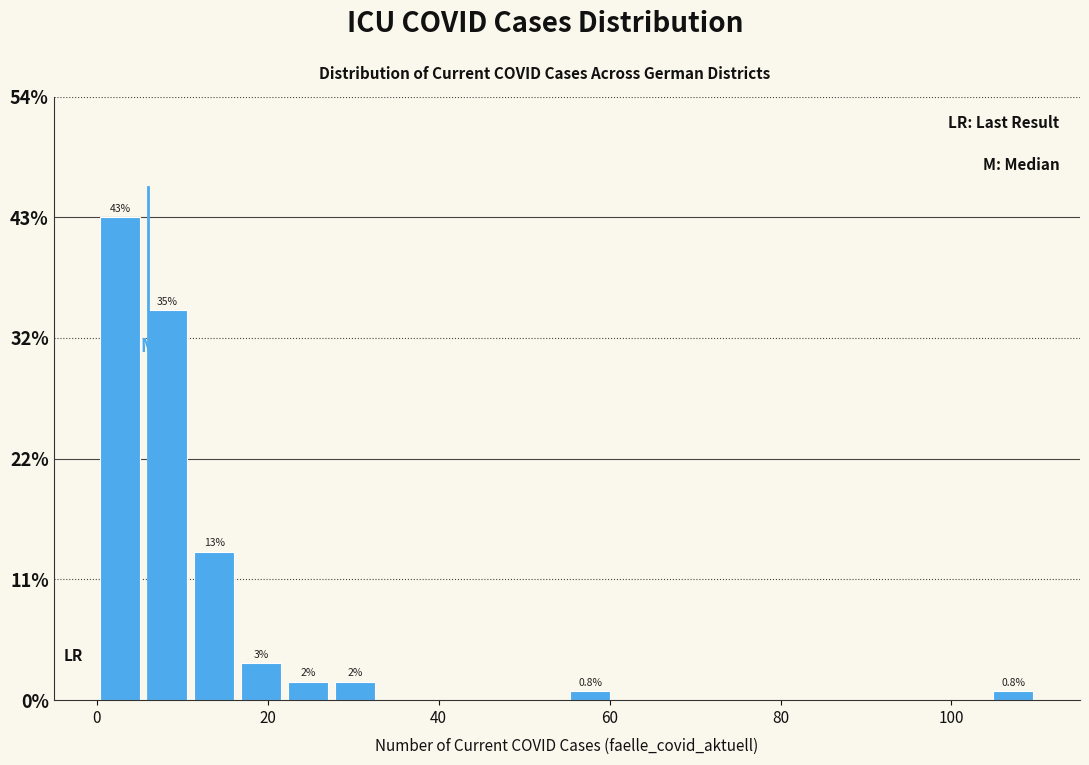

Around what value on the x-axis is the tallest bar? Give the approximate position of its centre, as read against the axis.

2